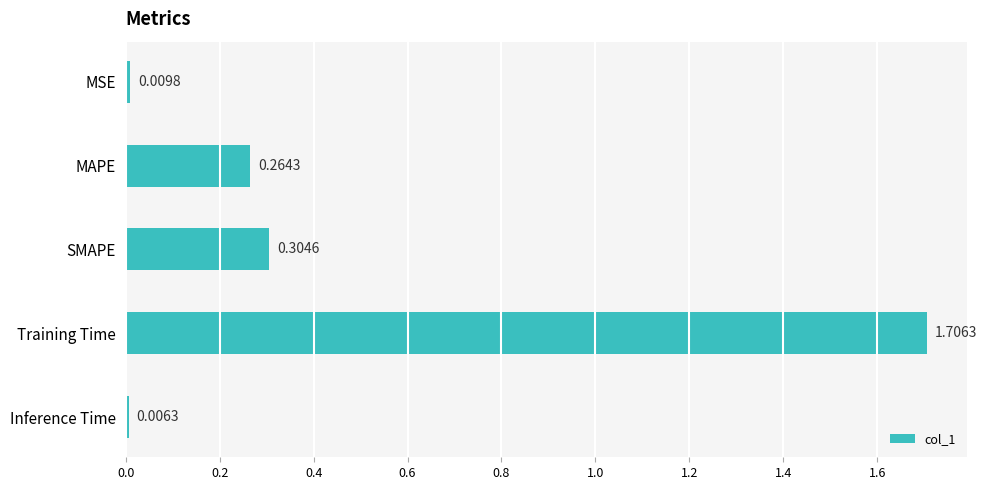

Rank the categories by value from lowest to highest.

Inference Time, MSE, MAPE, SMAPE, Training Time